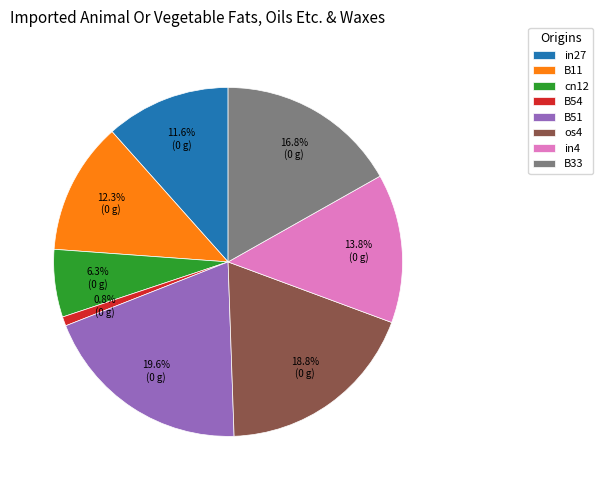

How many segments does this pie chart have?

8